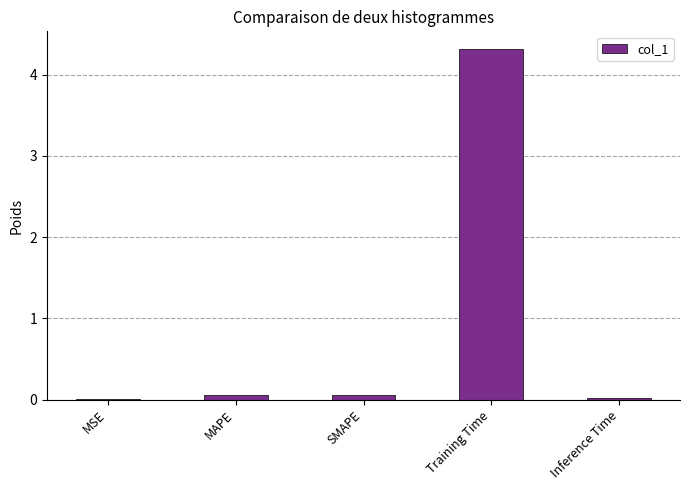

How many data points does each series have?

5